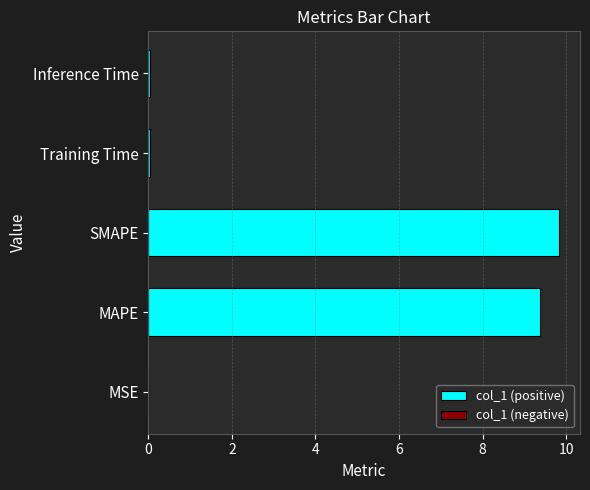

True or false: the data shows 9.8 at SMAPE.

True